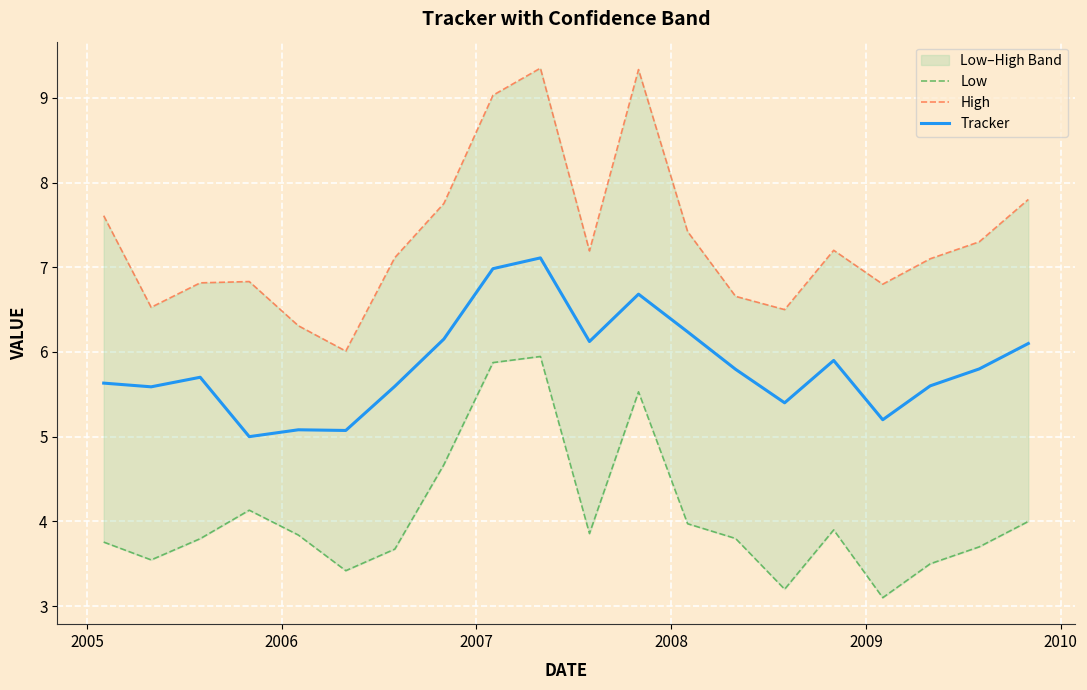

What is the value of the Tracker point at the 17th from the left?

5.2